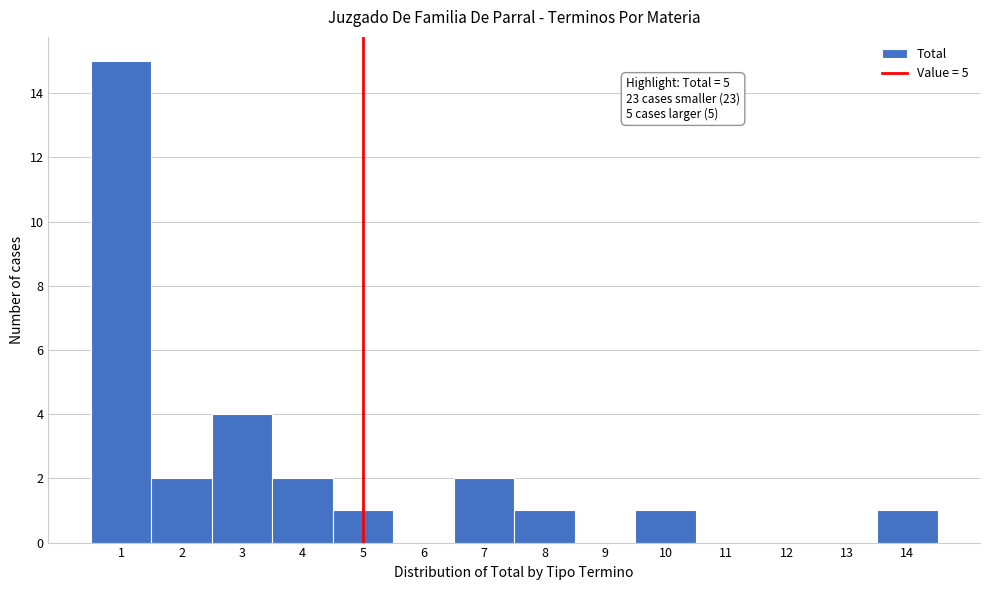

Which range on the x-axis has the tallest bar?

0.5 to 1.5